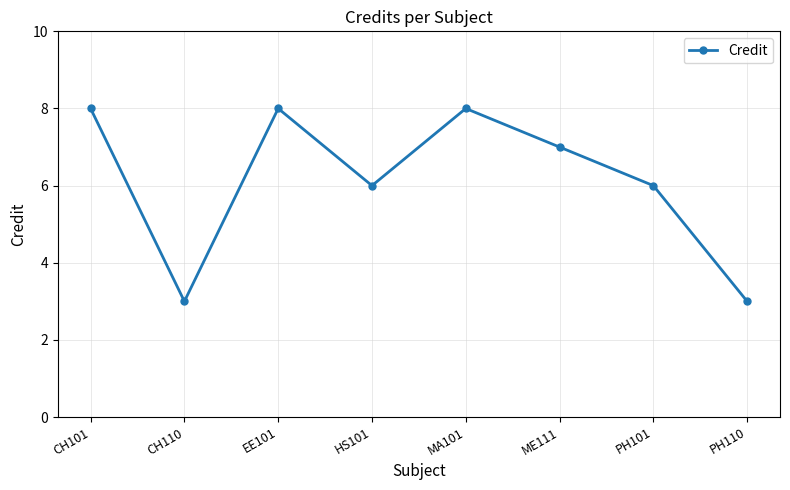

What is the sum of the values at HS101 and MA101?

14